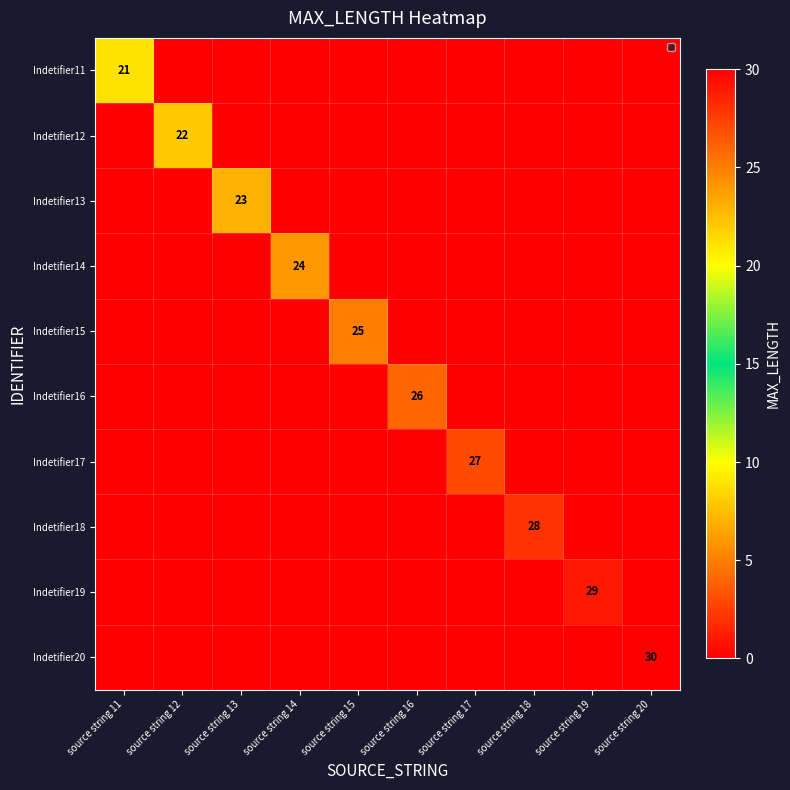

What is the greatest value displayed?

30